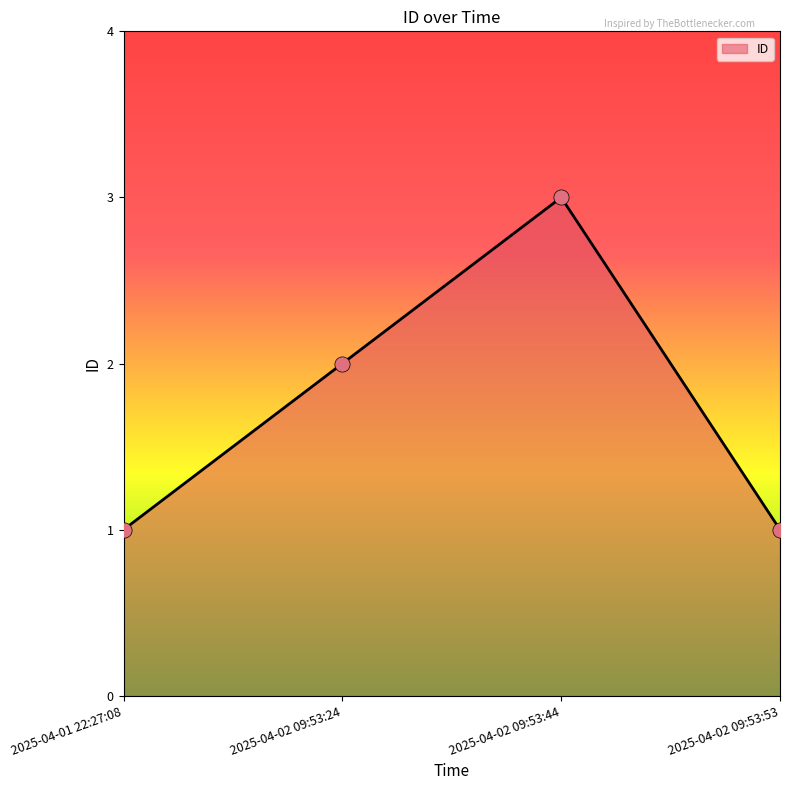

Between 2025-04-02 09:53:24 and 2025-04-01 22:27:08, which is larger?

2025-04-02 09:53:24